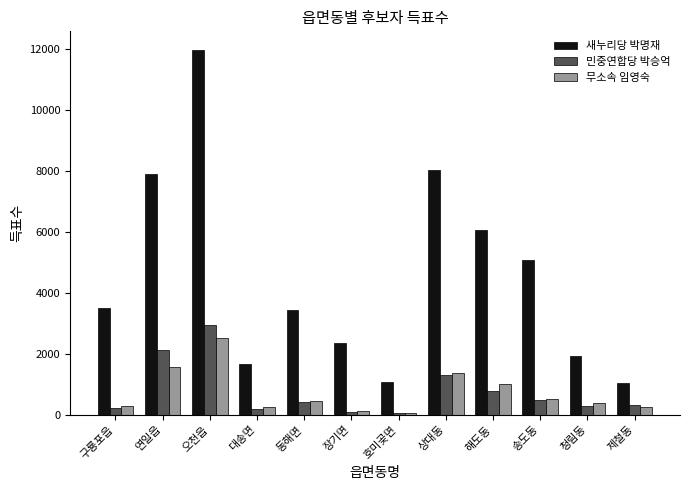

Which series has the largest total across all categories?

새누리당 박명재